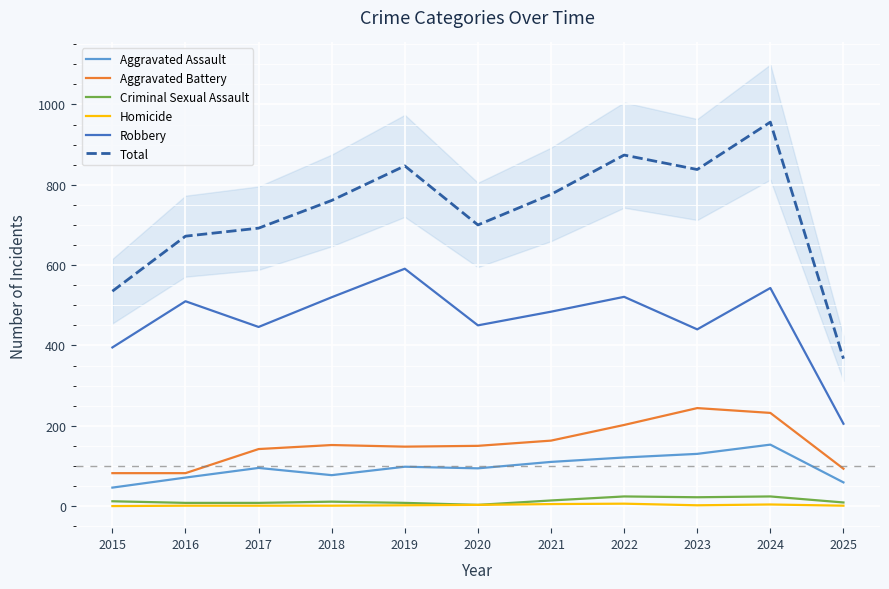

Reading right to left, extract all data points from this chart.

Aggravated Assault: 59	153	130	121	110	94	98	77	95	71	46
Aggravated Battery: 93	232	244	202	163	150	148	152	142	82	82
Criminal Sexual Assault: 9	24	22	24	14	3	8	11	8	8	12
Homicide: 1	4	2	6	5	3	2	1	1	1	0
Robbery: 205	543	440	521	484	450	591	520	446	510	395
Total: 367	956	838	874	776	700	847	761	692	672	535